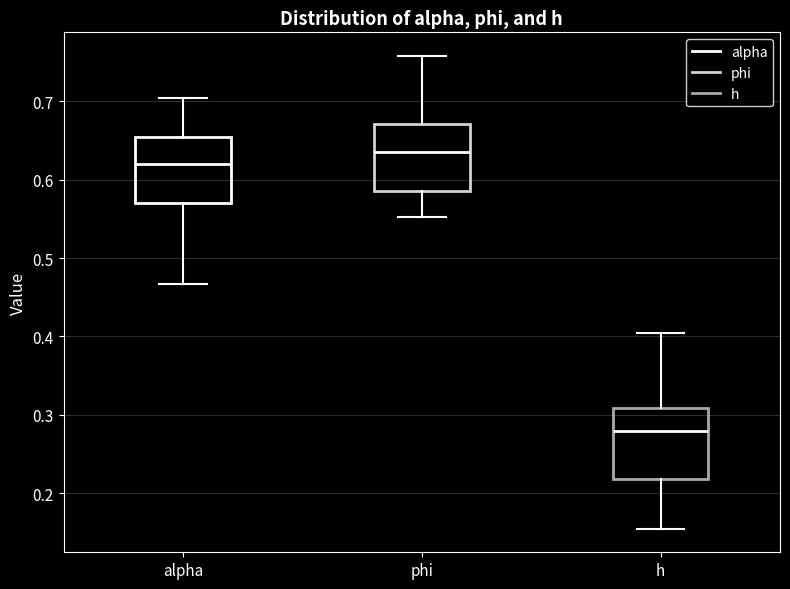

Where does the median line of the box for phi sit on the y-axis? The values are not printed on the chart, so give them approximately, as read against the axis.

0.64